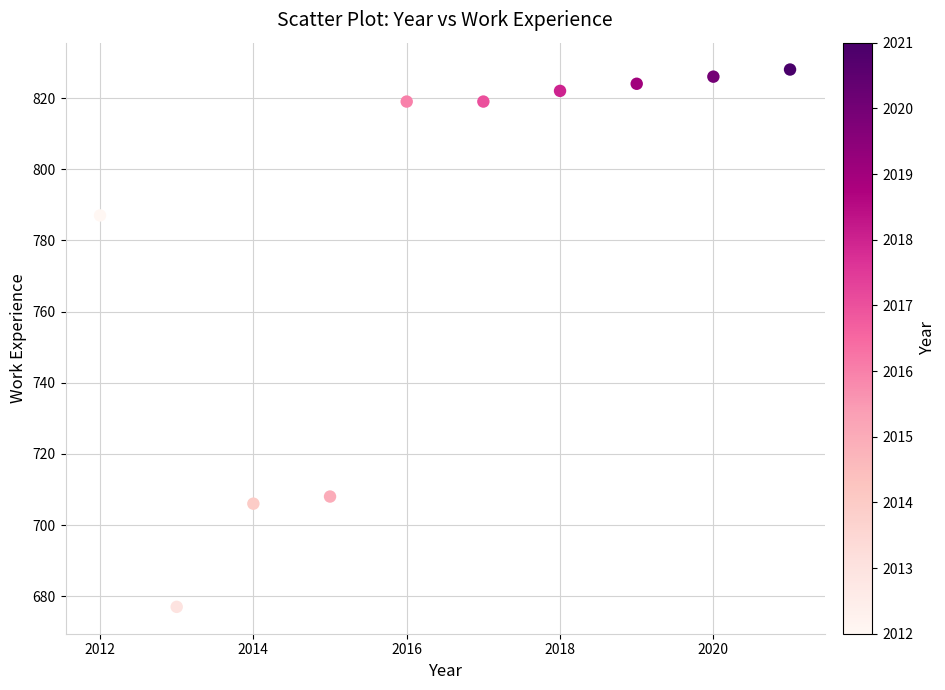

What is the range of X values (max minus min)?

9